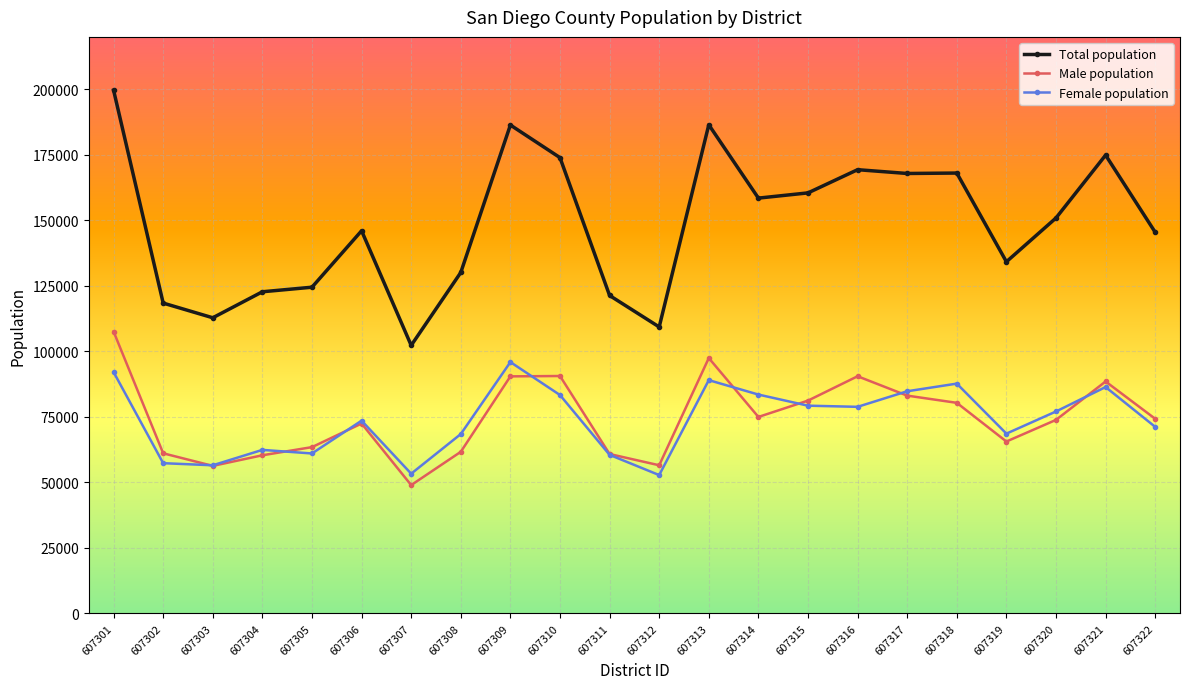

What is the highest value of the Total population series?

199653